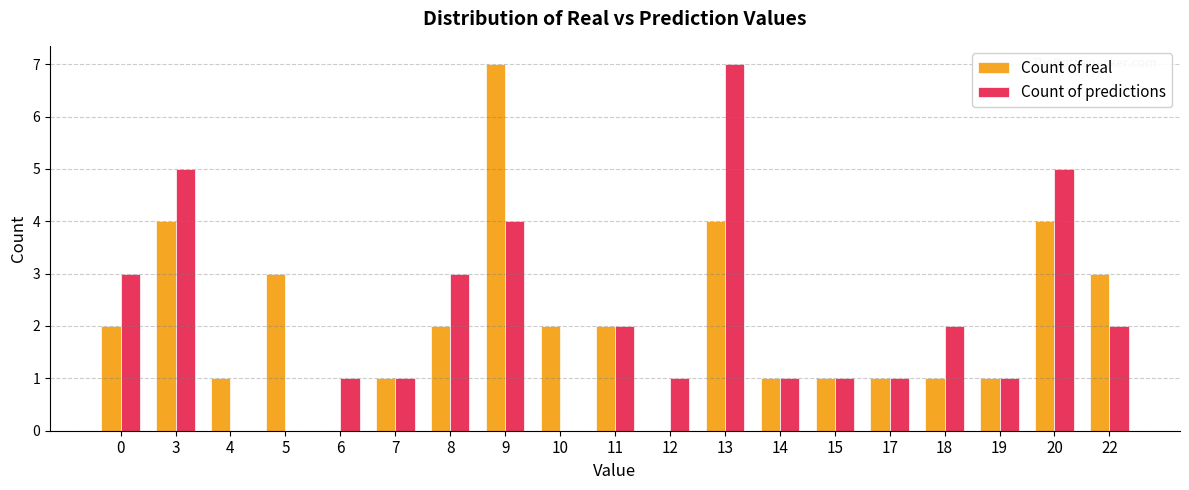

Reading left to right, extract all data points from this chart.

Count of real: 2	4	1	3	0	1	2	7	2	2	0	4	1	1	1	1	1	4	3
Count of predictions: 3	5	0	0	1	1	3	4	0	2	1	7	1	1	1	2	1	5	2